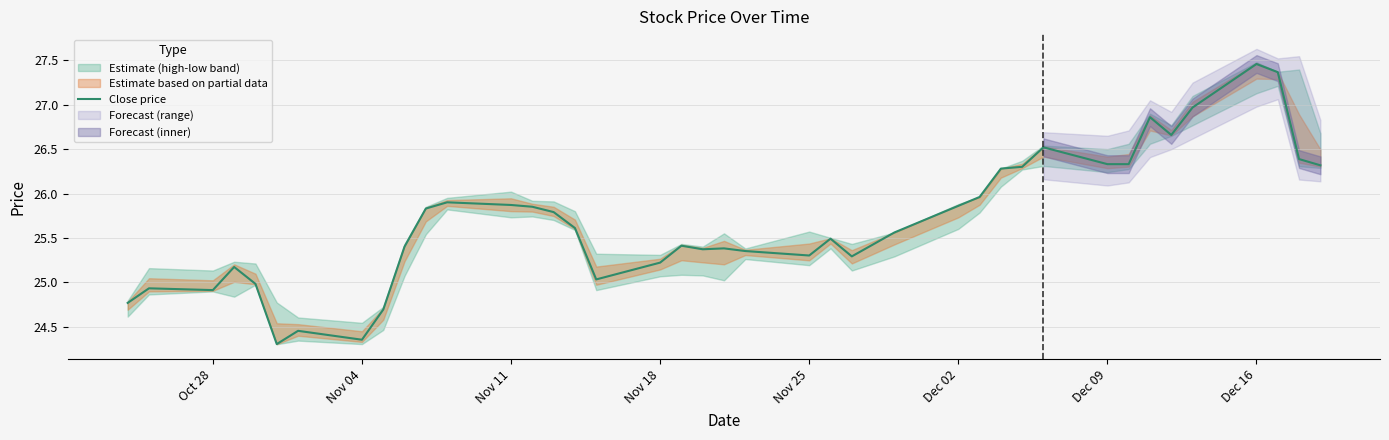

How many interior local peaks (higher than both neighbors) does the data have?

10